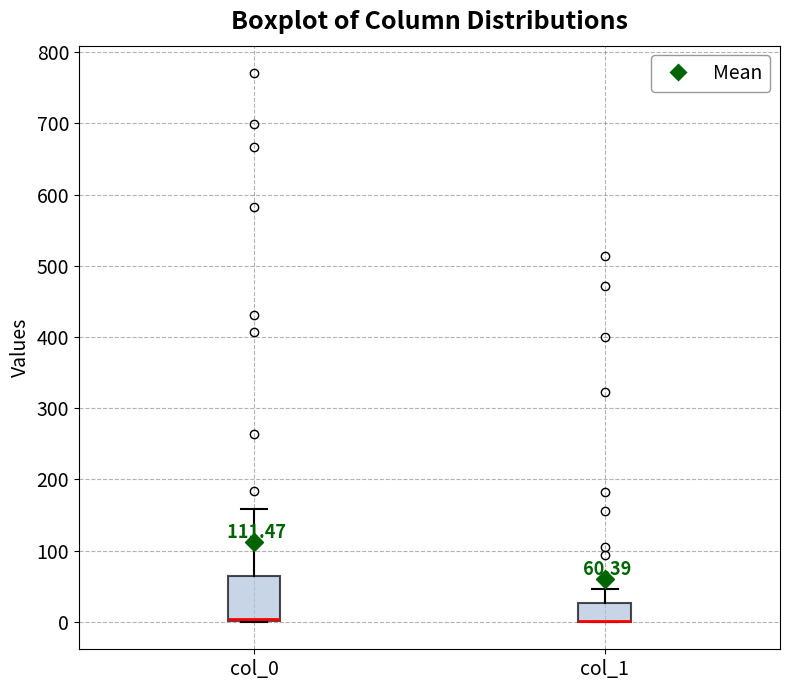

Which box is the tallest, from its lower edge to its upper edge?

col_0